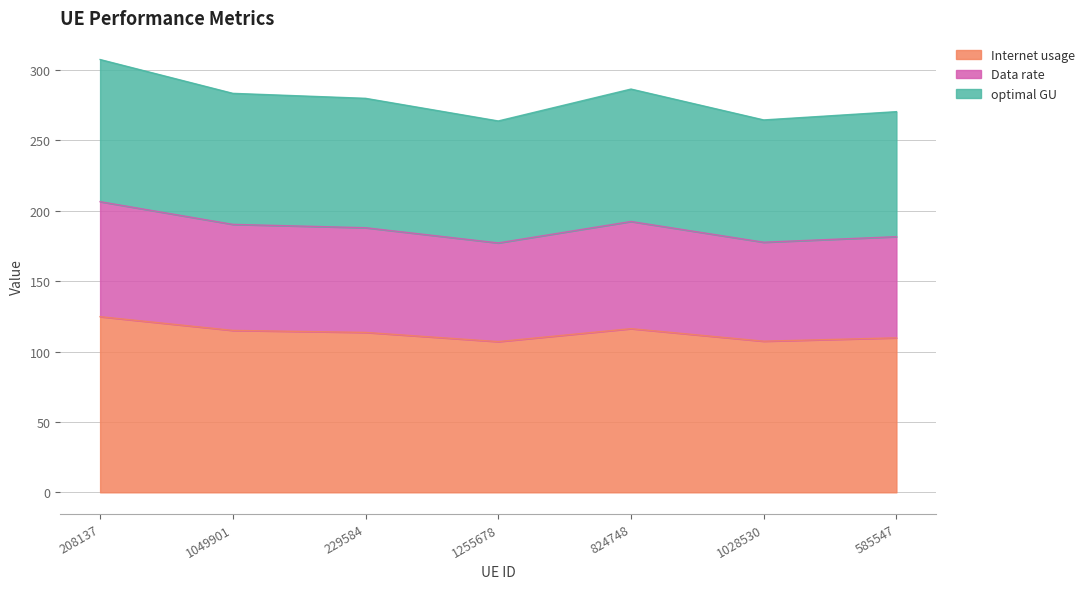

In Internet usage, how many points are higher than both neighbors (excluding endpoints)?

1